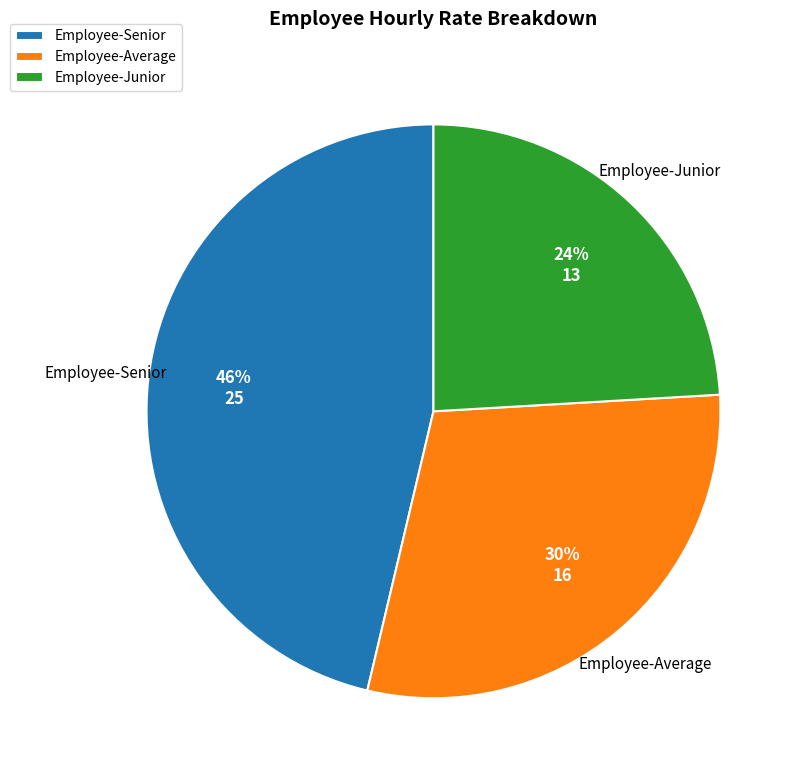

Which has a higher value, Employee-Senior or Employee-Average?

Employee-Senior